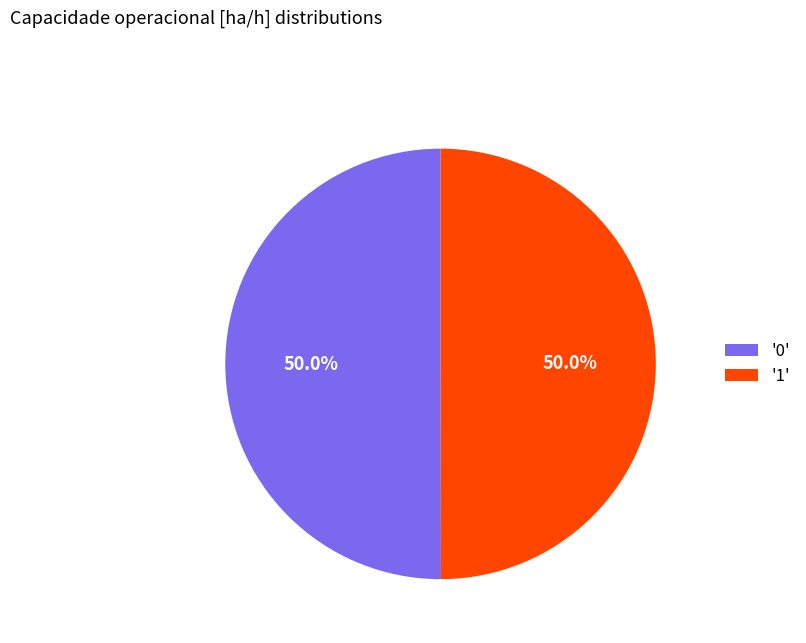

Approximately how many times larger is the value at '1' compared to '0'?

1.0